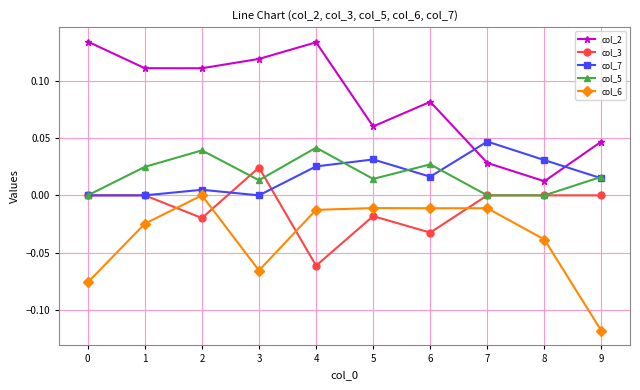

Is the value of col_6 at 7 greater than the value of col_5 at 8?

No